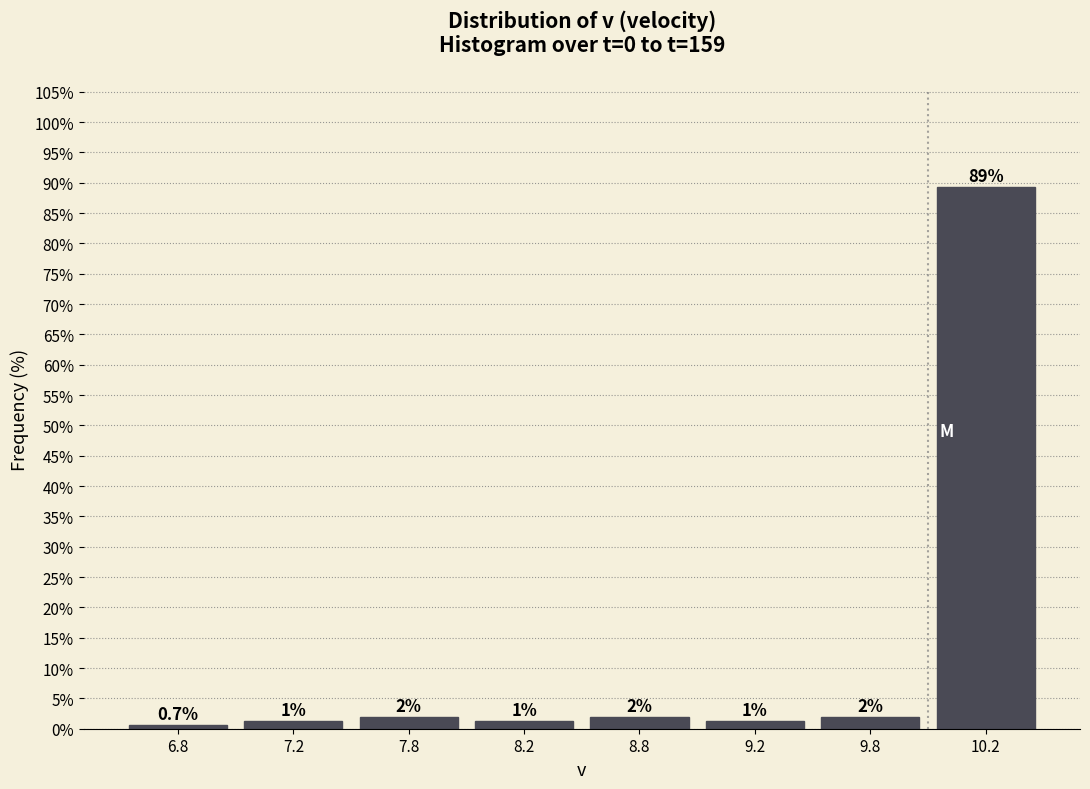

Which has a higher value, 7.2 or 6.8?

7.2